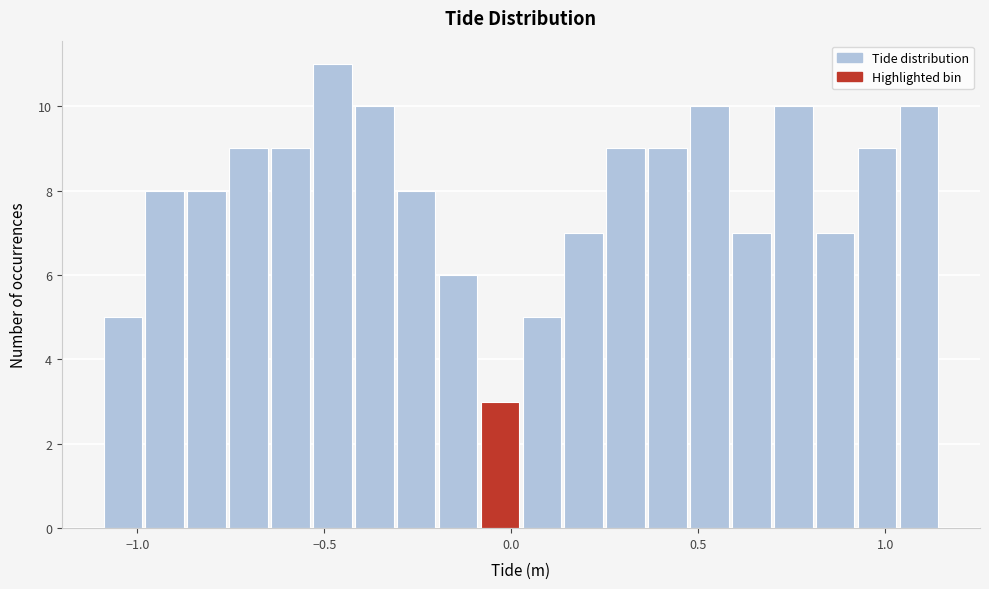

Around what value on the x-axis is the tallest bar? Give the approximate position of its centre, as read against the axis.

-0.50